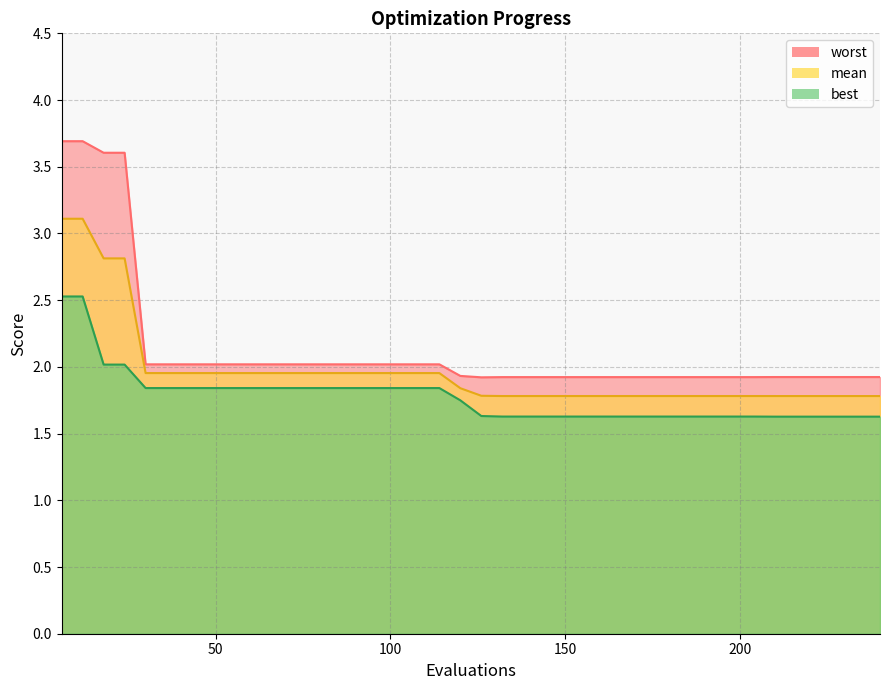

Does the chart display data point markers on the line(s)?

No